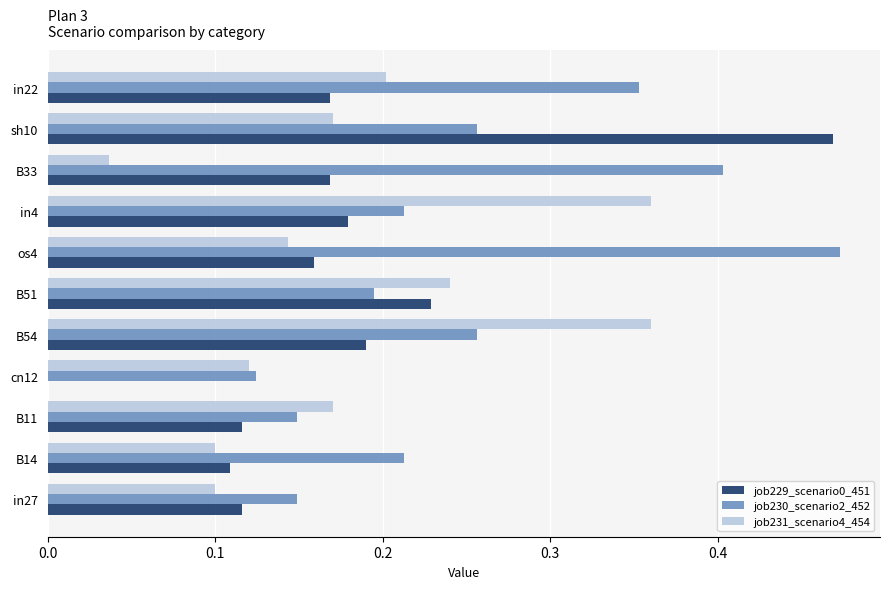

Is the value of job230_scenario2_452 at cn12 greater than the value of job231_scenario4_454 at B54?

No